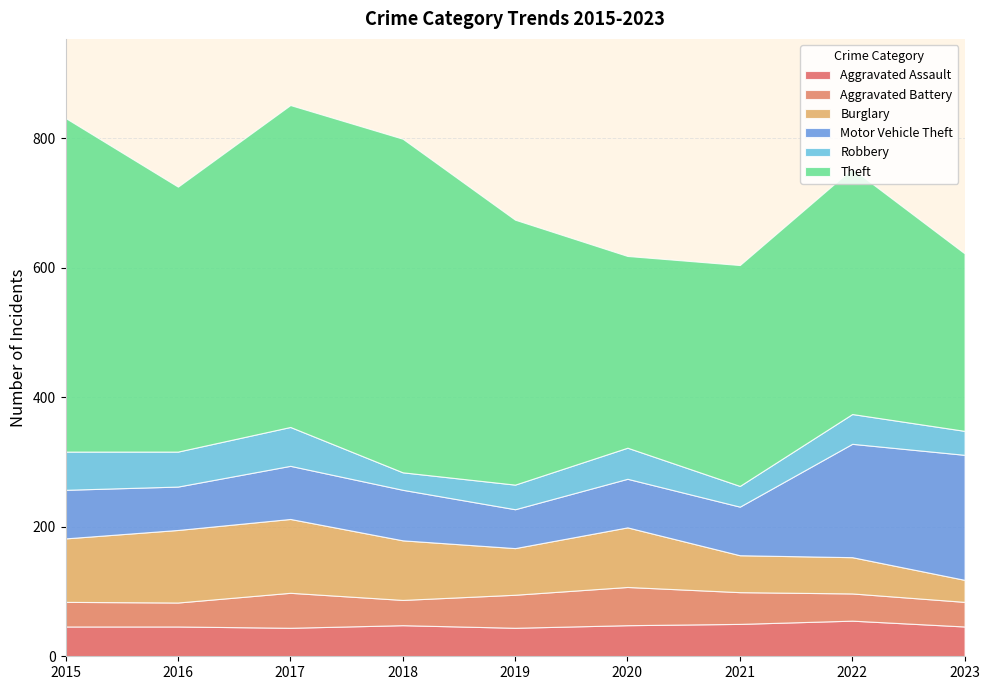

What is the spread (max minus min) of values at 2020?

248